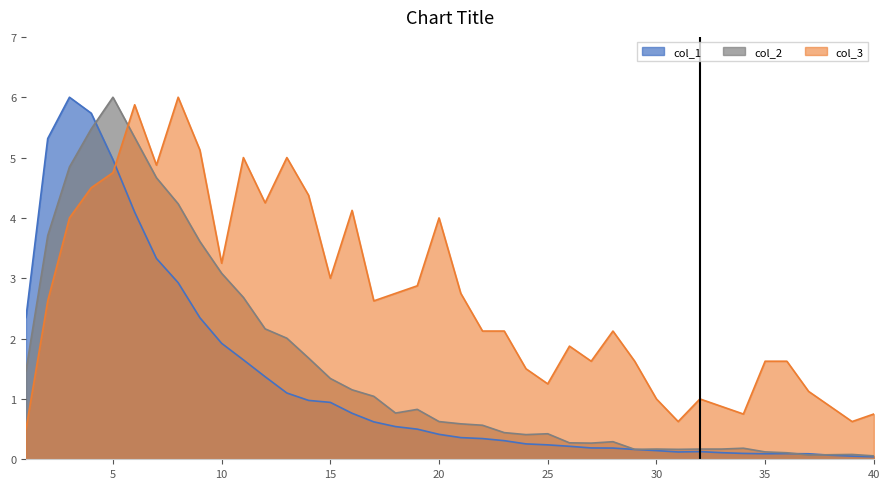

What is the greatest value displayed?

6.0